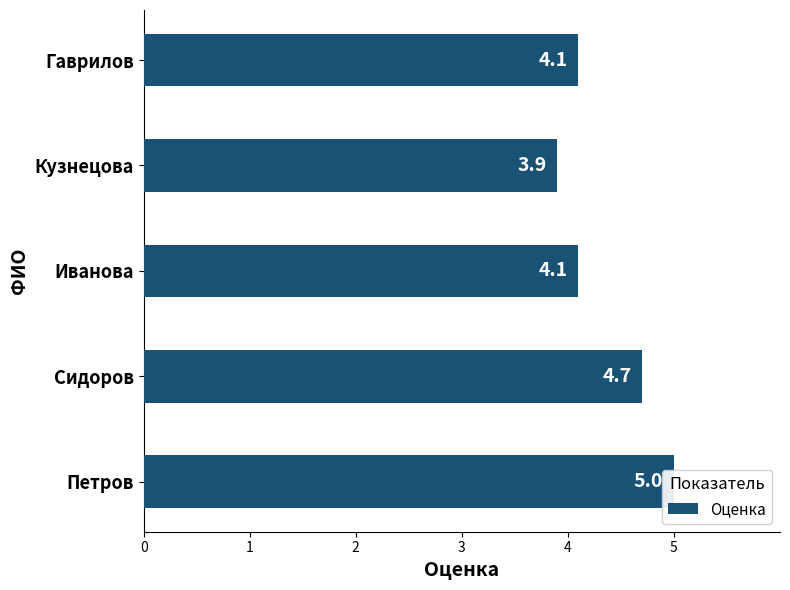

Does the chart contain any negative values?

No